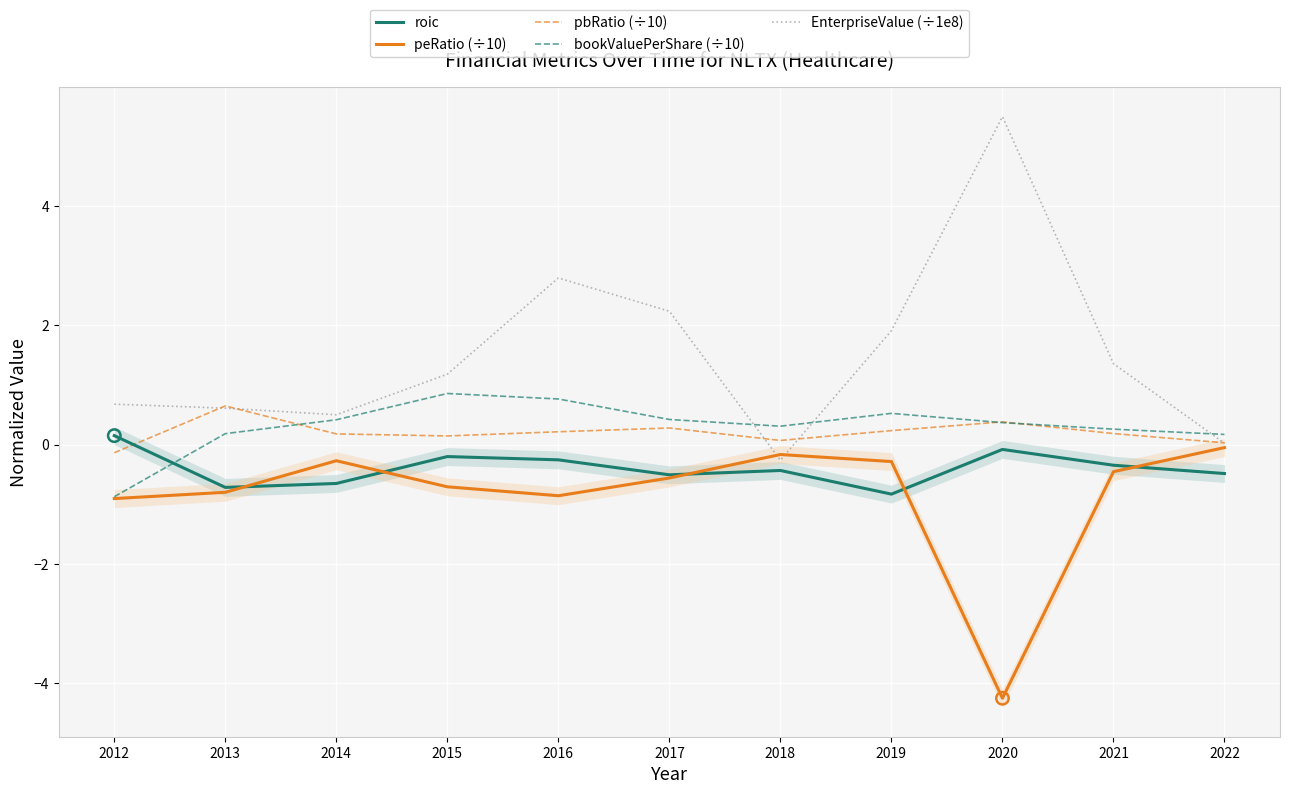

Is the value of peRatio (÷10) at 2012 greater than the value of pbRatio (÷10) at 2022?

No